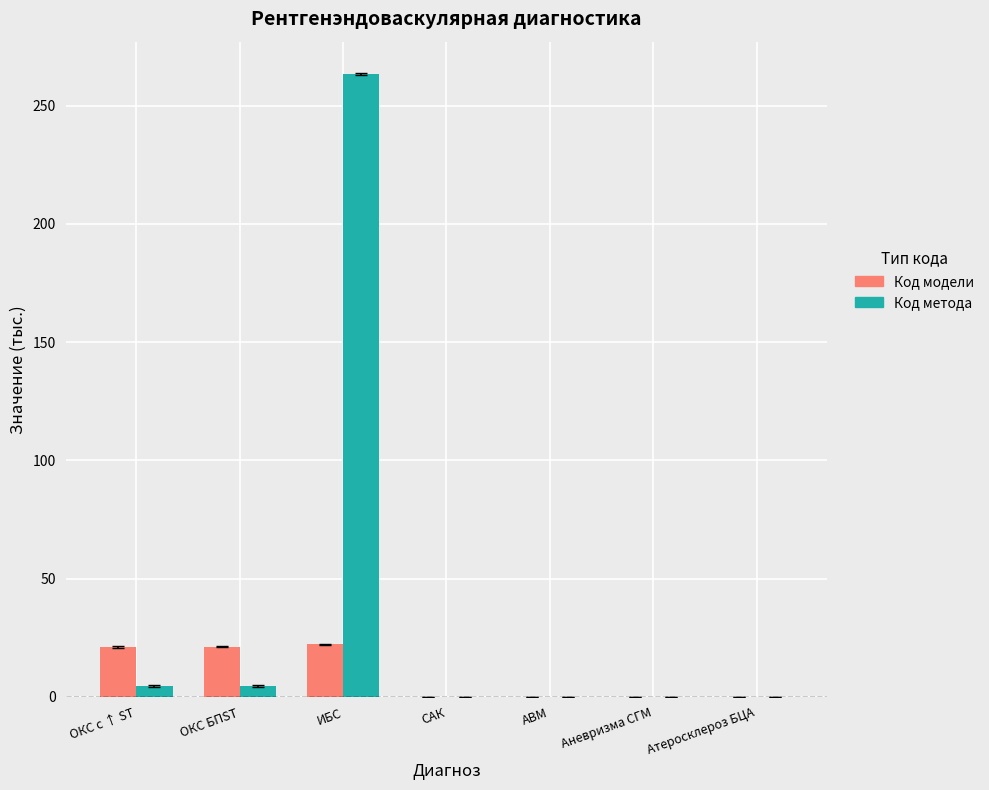

Is it true that Код метода equals 146.2 at ИБС?

False